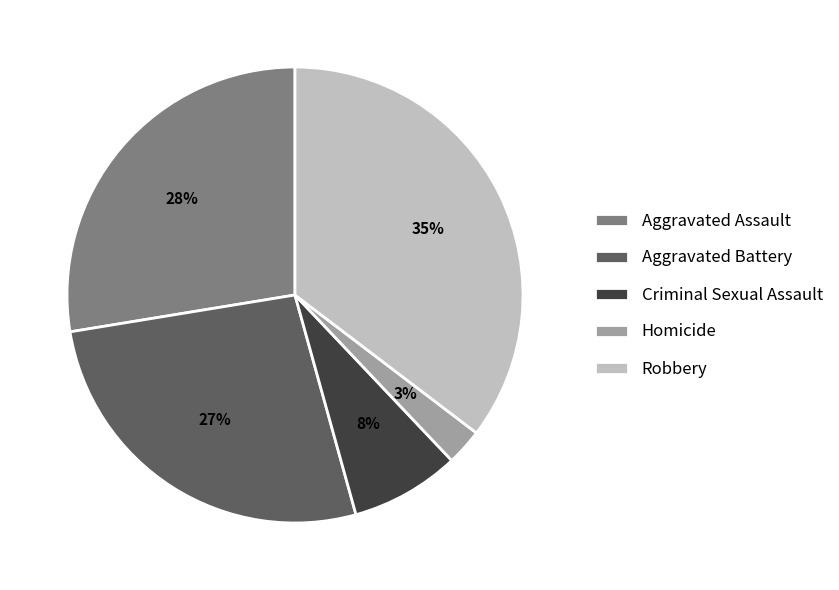

Do Robbery and Aggravated Assault together represent more than half of the pie?

Yes